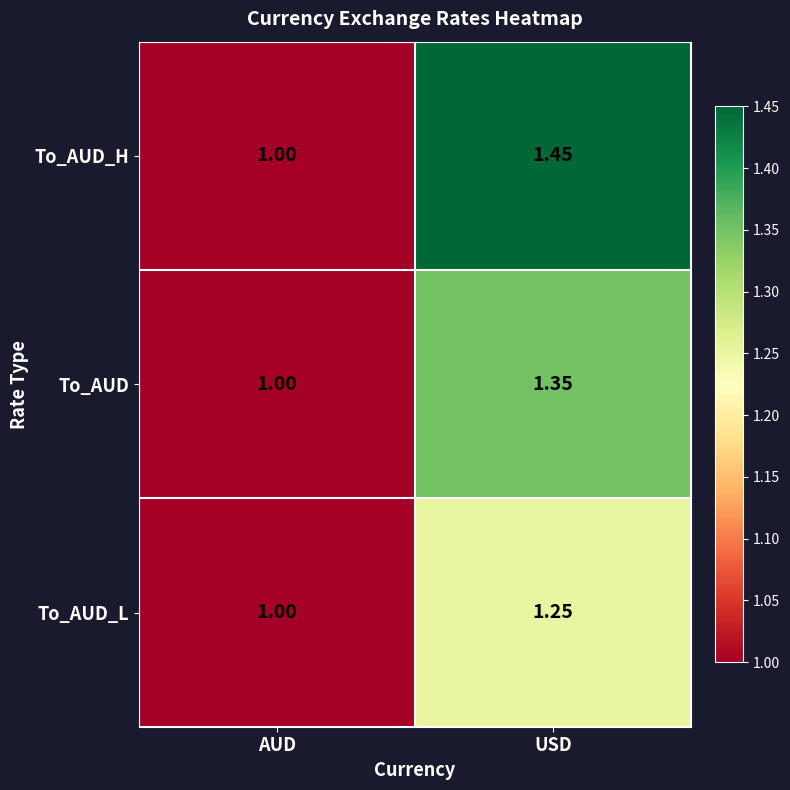

Is the value of To_AUD_H at AUD greater than the value of To_AUD_L at USD?

No